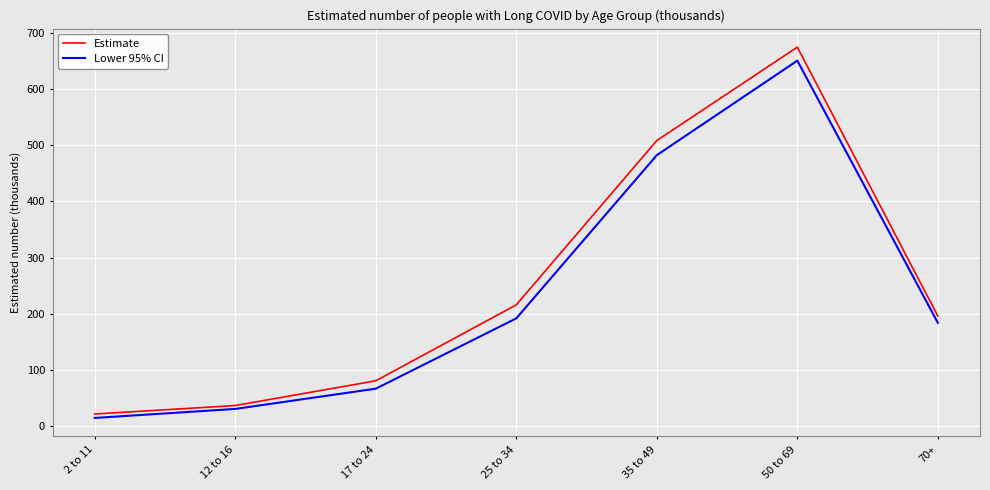

Between 17 to 24 and 70+, which series saw the biggest shift?

Lower 95% CI